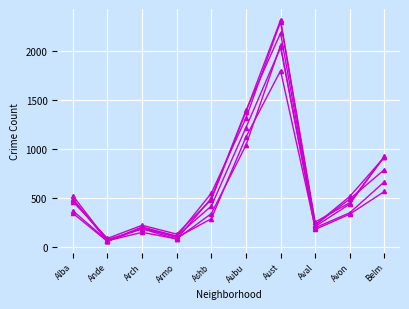

How many lines are shown in the chart?

6